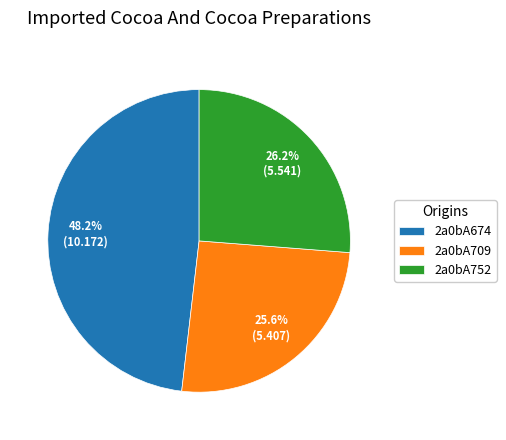

To the nearest percent, what is the difference between the largest and smallest slice percentages?

23%